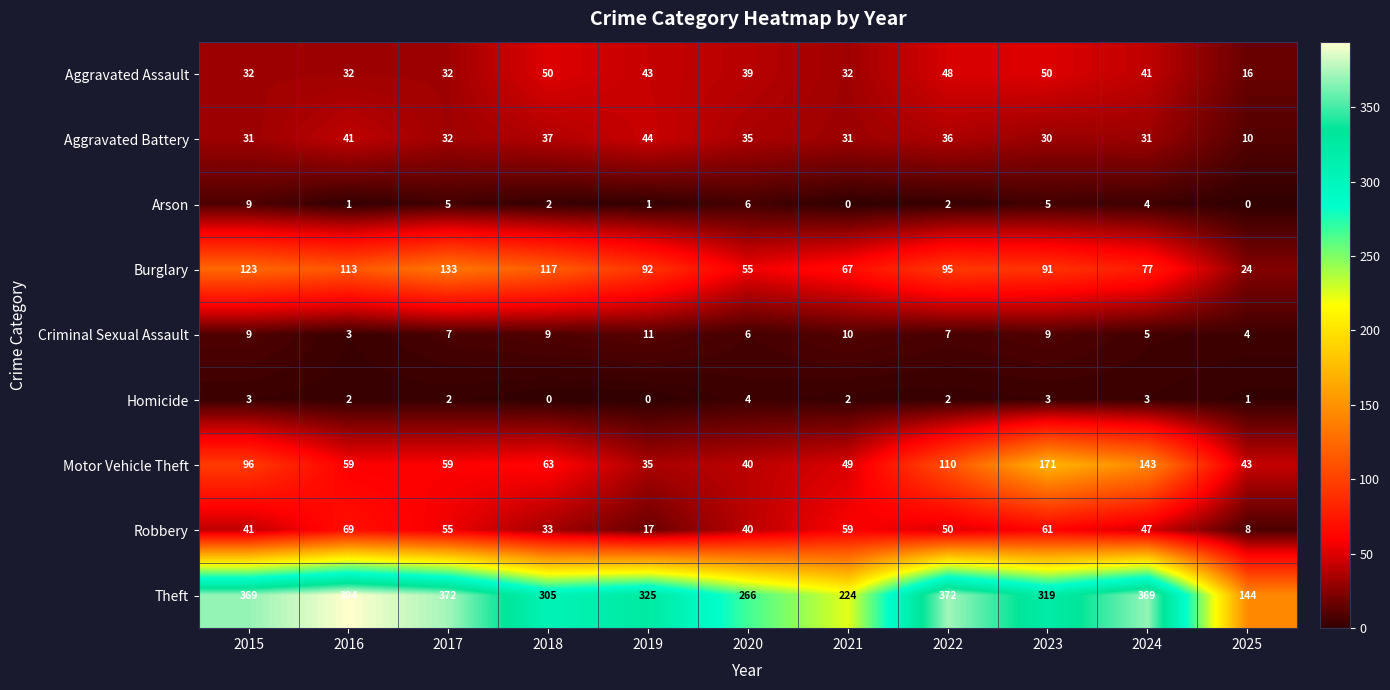

List the series in order of their peak value, highest first.

Theft, Motor Vehicle Theft, Burglary, Robbery, Aggravated Assault, Aggravated Battery, Criminal Sexual Assault, Arson, Homicide